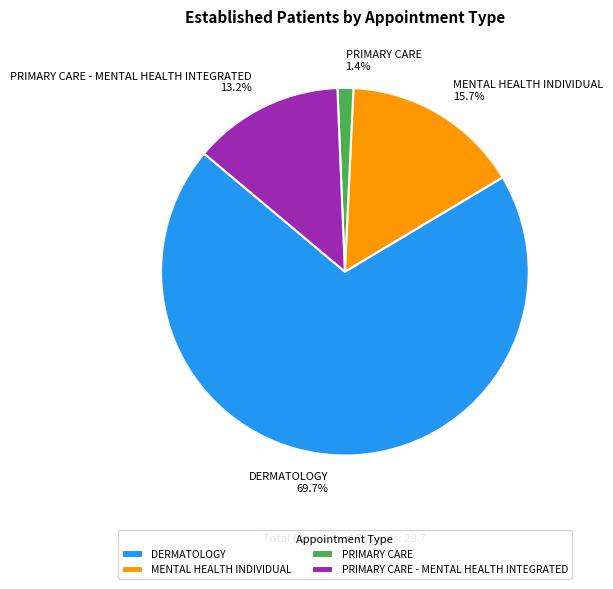

The PRIMARY CARE - MENTAL HEALTH INTEGRATED slice represents 13% of the pie. True or false?

True